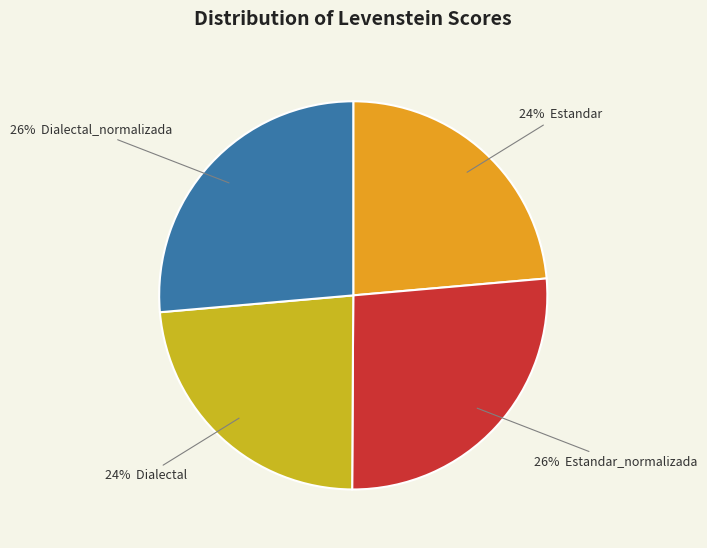

Is there any slice that represents more than half of the pie?

No